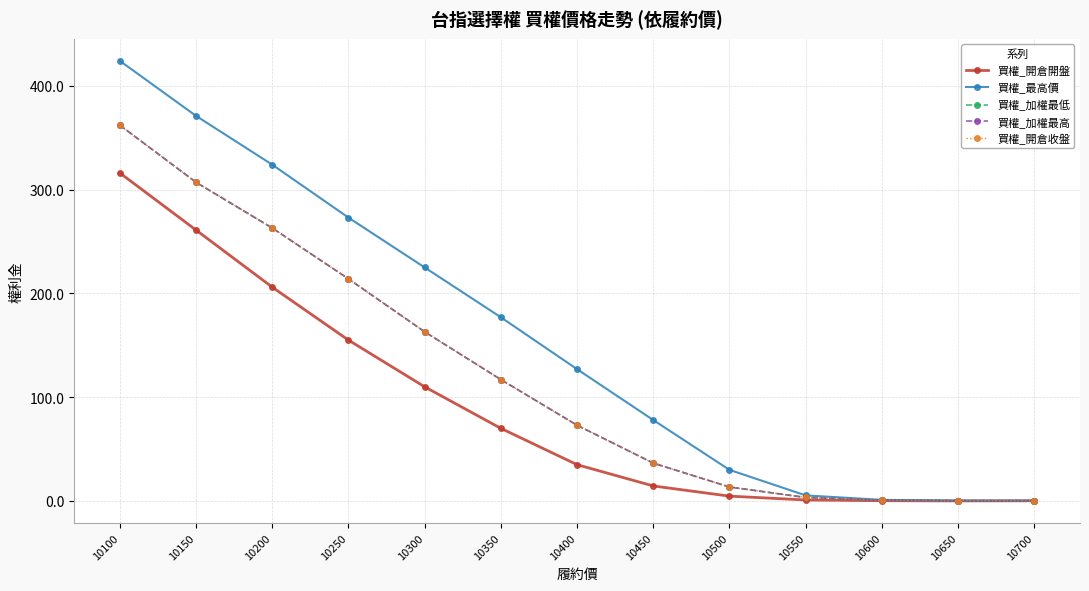

Does the chart have visible grid lines?

Yes